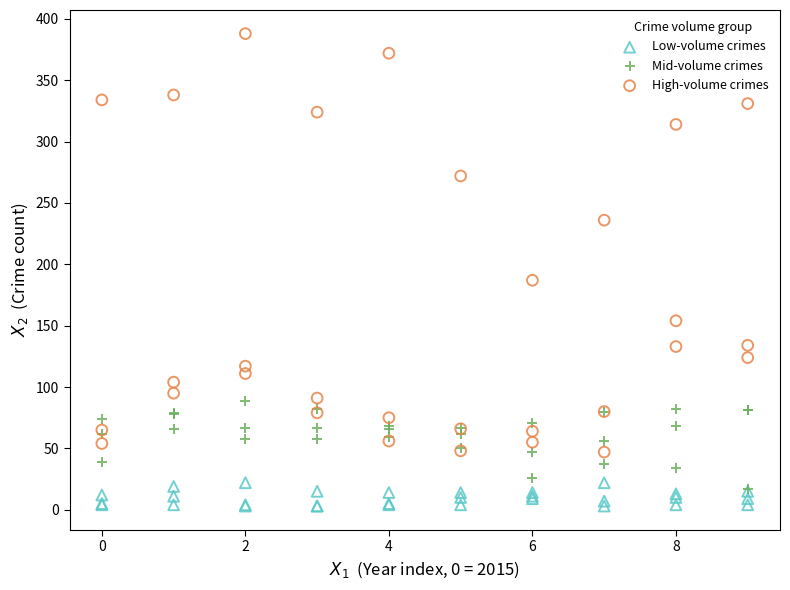

What are all the series names shown in the legend?

Low-volume crimes, Mid-volume crimes, High-volume crimes